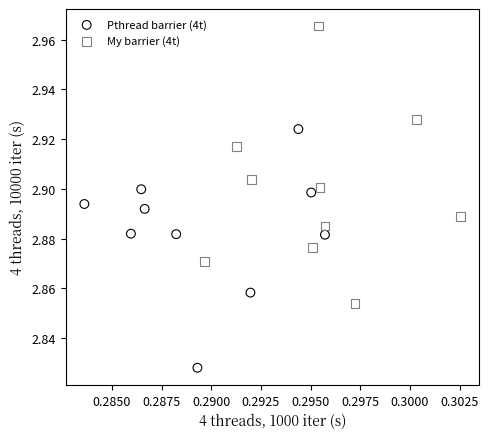

Which series reaches the maximum Y coordinate?

My barrier (4t)